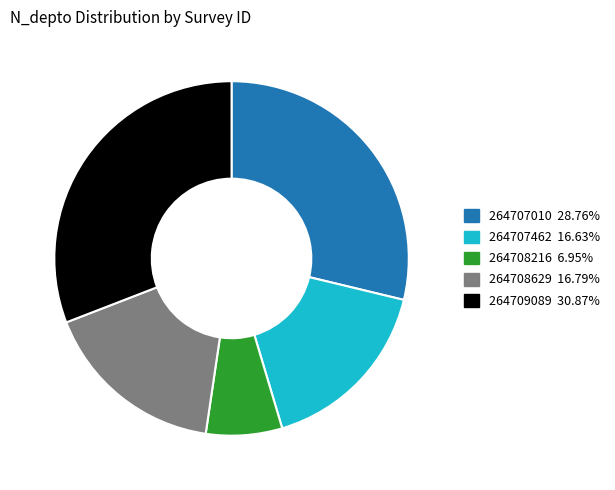

Is there a majority slice in this chart?

No